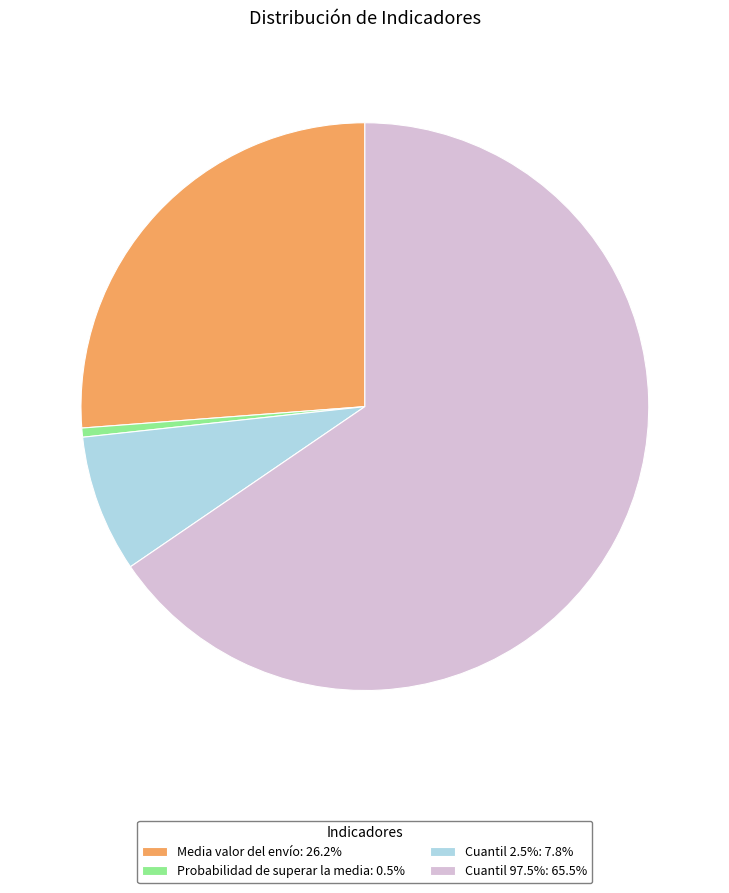

How many slices are in this pie chart?

4